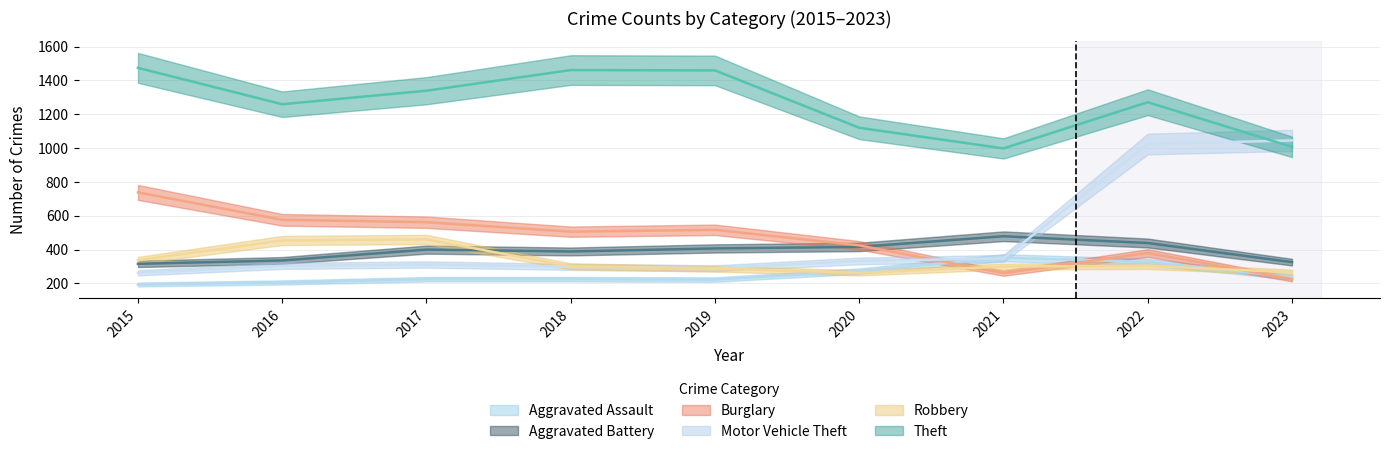

What is the spread (max minus min) of values at 2015?

1280